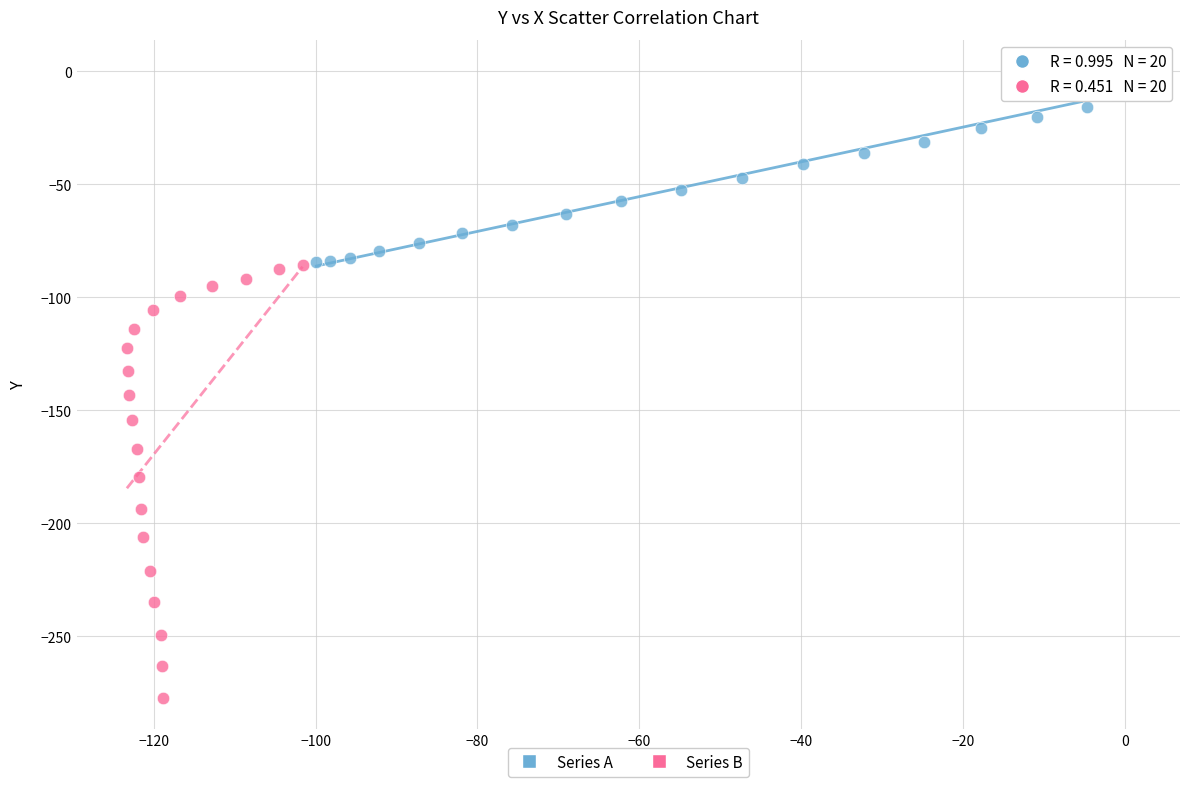

What are all the series names shown in the legend?

Series A, Series B